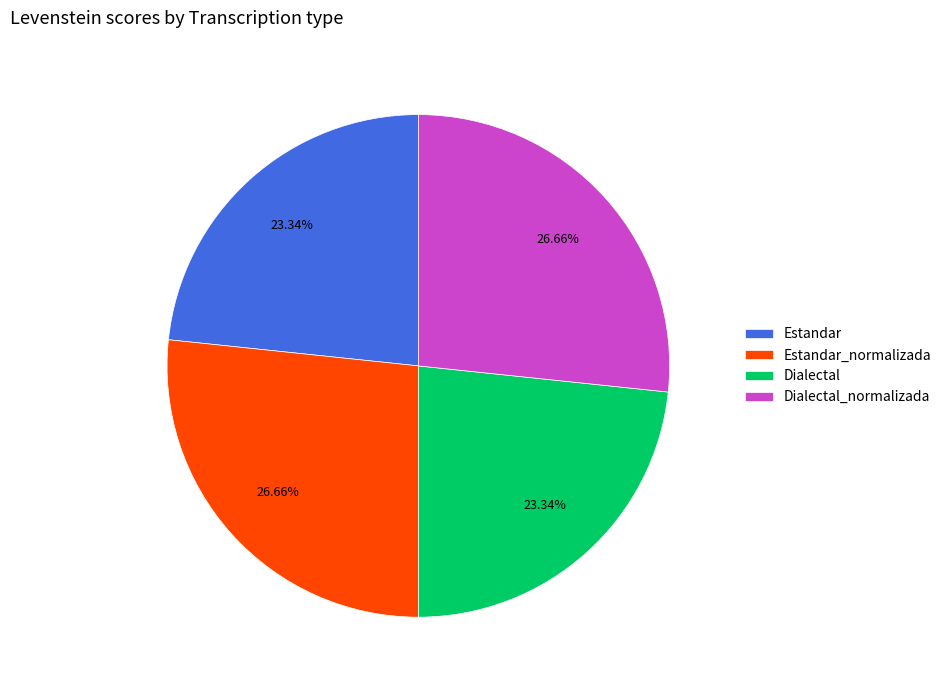

To the nearest percent, what portion does Estandar represent?

23%